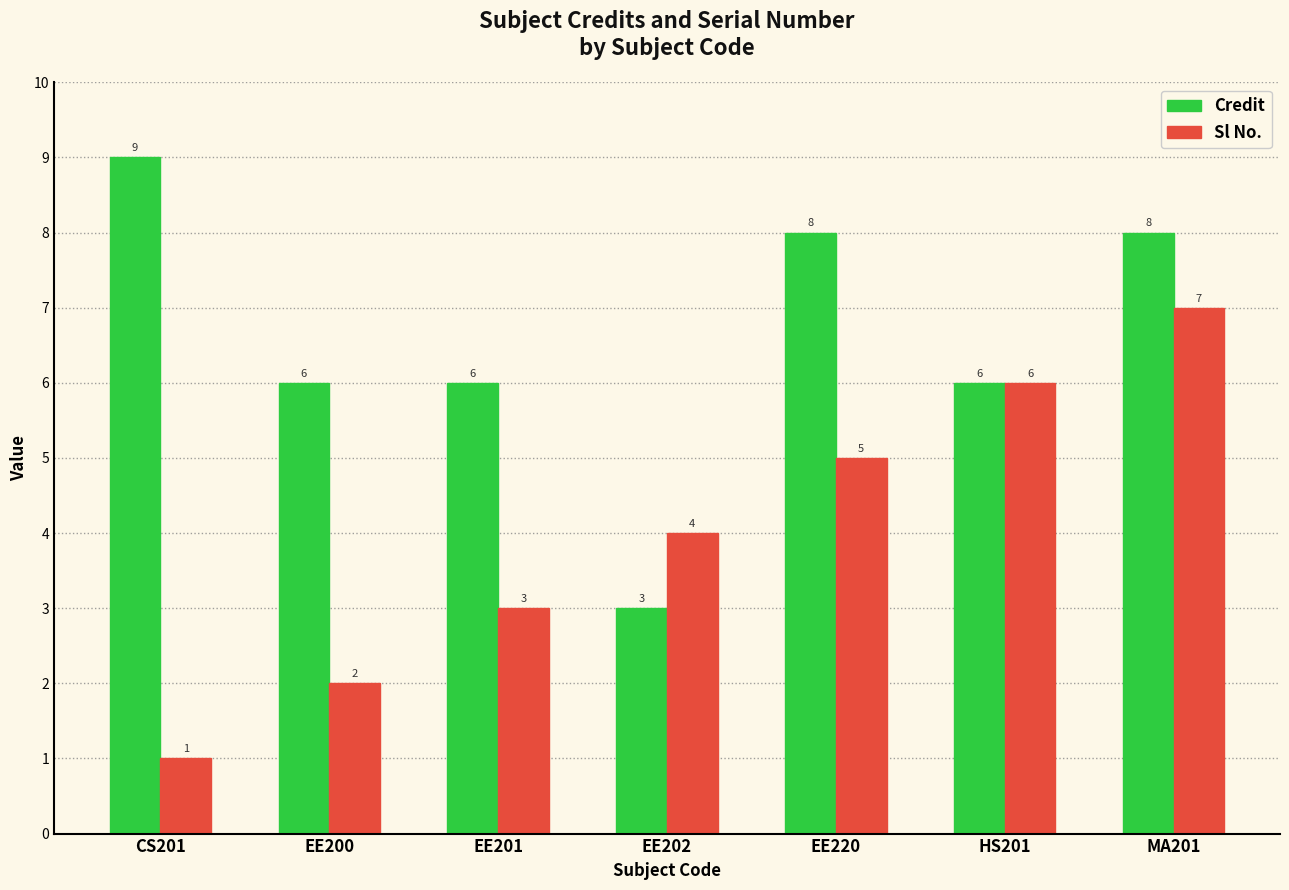

Reading left to right, what are all the values shown in this chart?

Credit: 9	6	6	3	8	6	8
Sl No.: 1	2	3	4	5	6	7